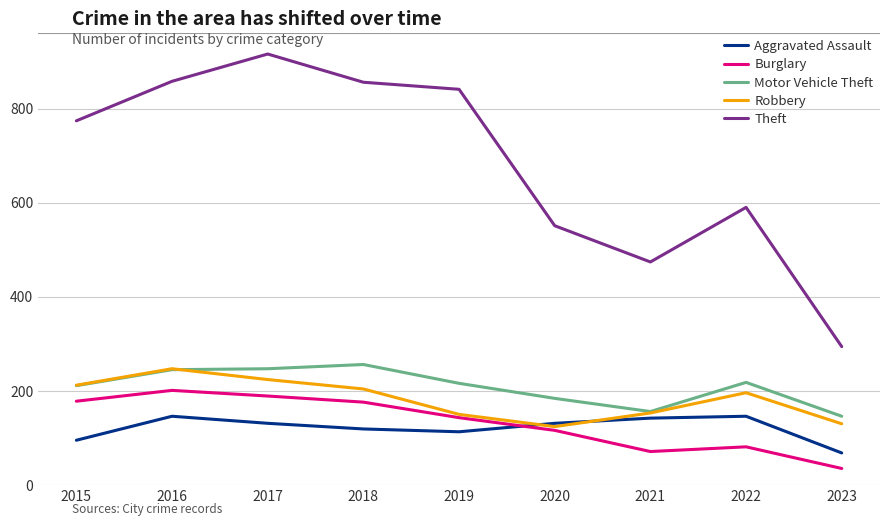

What is the lowest value of the Theft series?

294